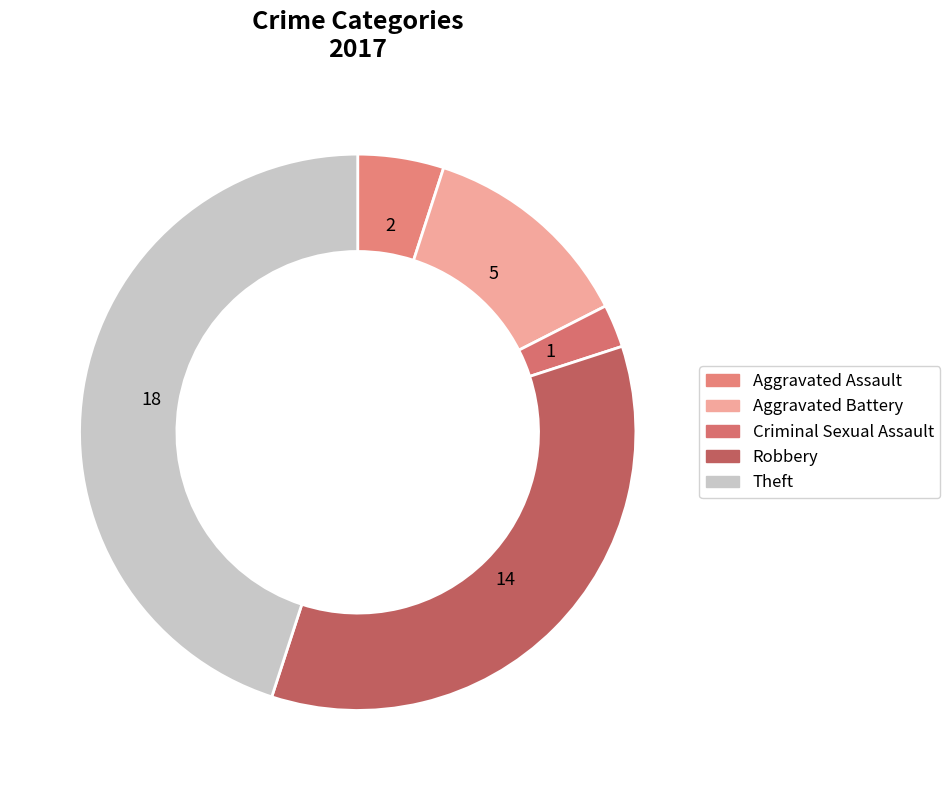

How many segments does this pie chart have?

5